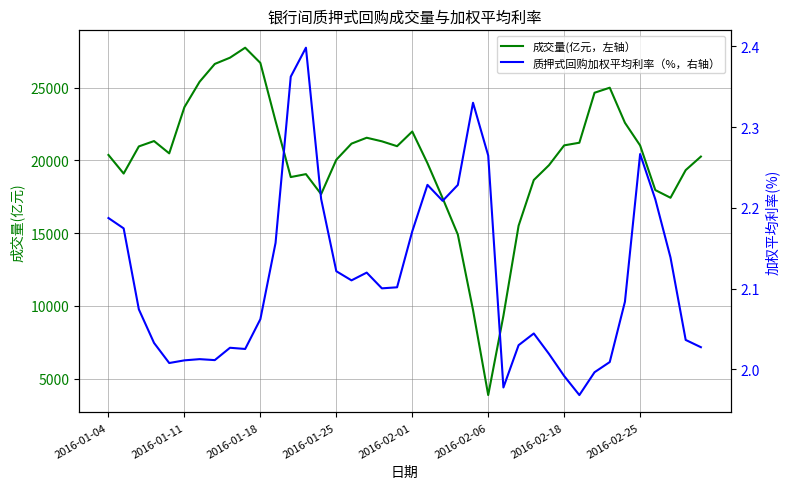

At which category is the sum across all series the highest?

9